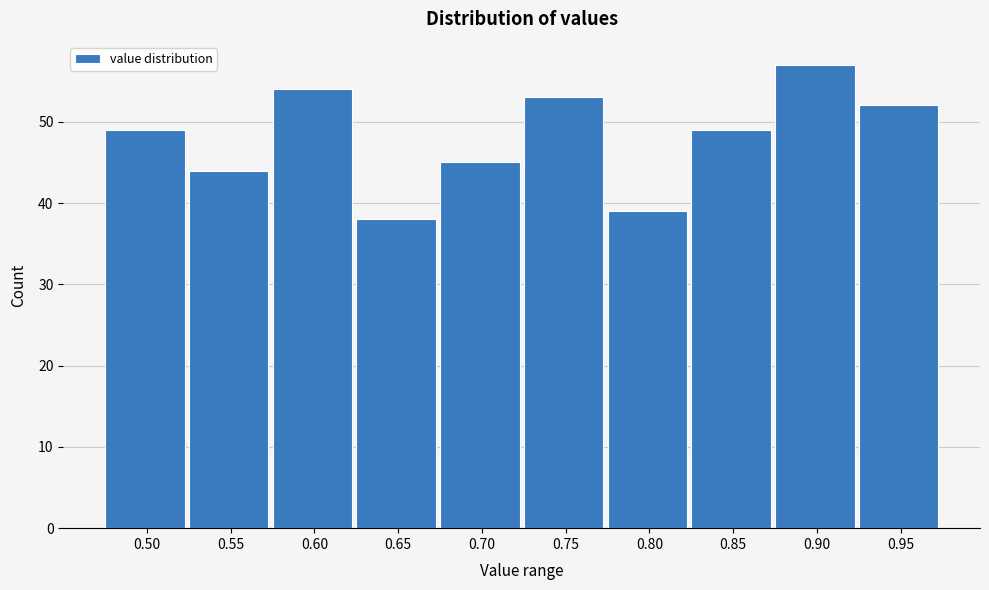

Reading left to right, extract all data points from this chart.

49	44	54	38	45	53	39	49	57	52